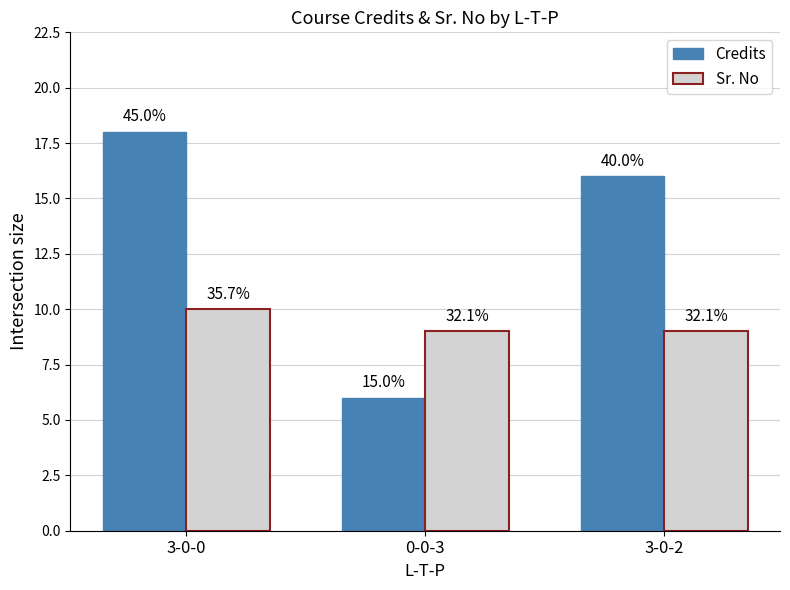

At which category is the sum across all series the highest?

3-0-0